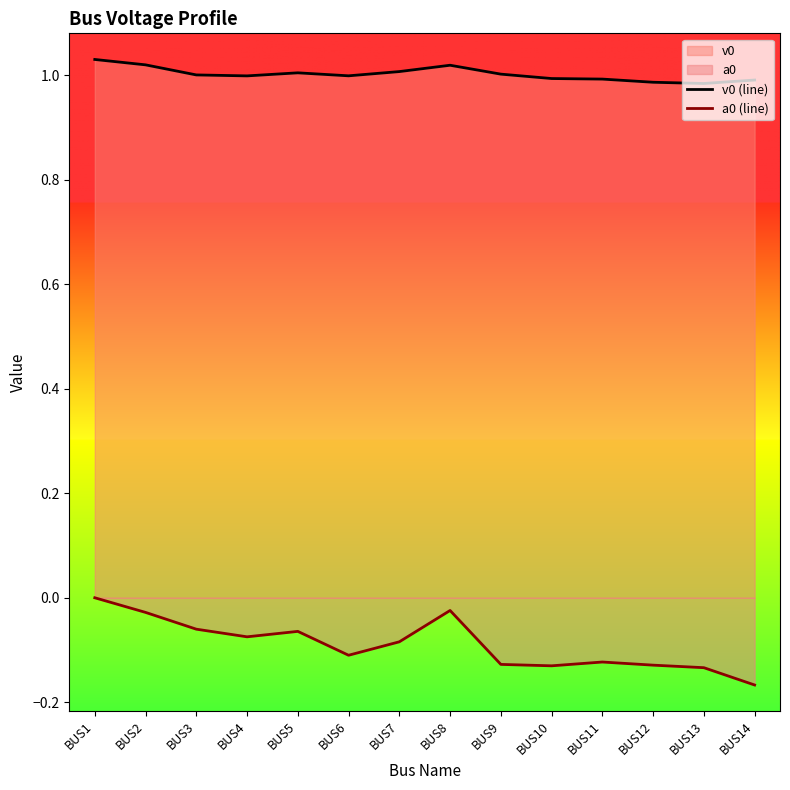

Reading right to left, transcribe all the data shown in this chart.

v0 (line): 1.0	1.0	1.0	1.0	1.0	1.0	1.0	1.0	1.0	1.0	1.0	1.0	1.0	1.0
a0 (line): -0.2	-0.1	-0.1	-0.1	-0.1	-0.1	-0.0	-0.1	-0.1	-0.1	-0.1	-0.1	-0.0	0.0